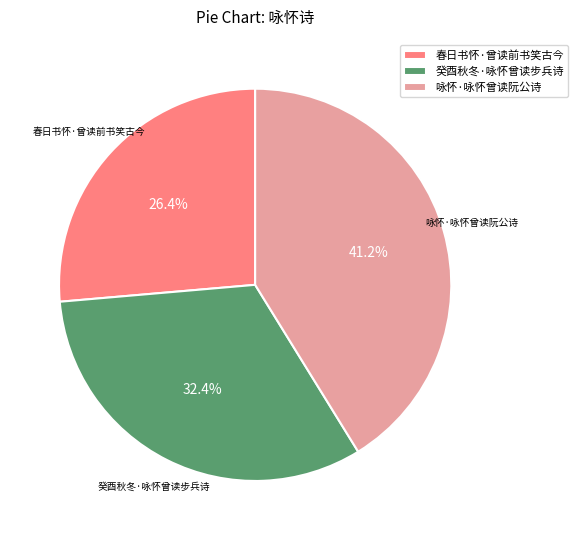

Between 春日书怀·曾读前书笑古今 and 咏怀·咏怀曾读阮公诗, which is larger?

咏怀·咏怀曾读阮公诗